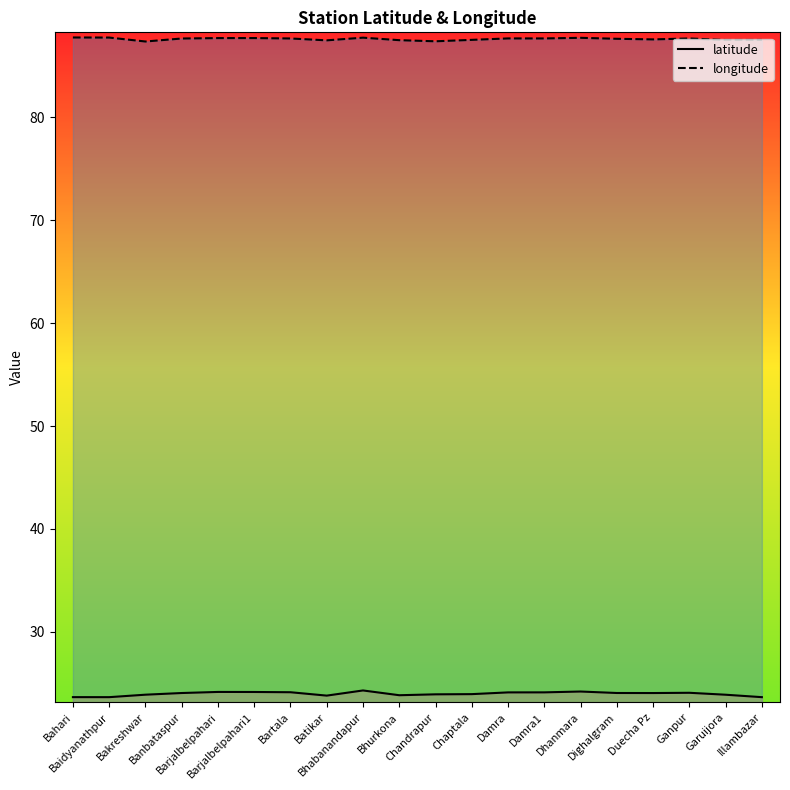

Is it true that longitude equals 41.0 at Bartala?

False